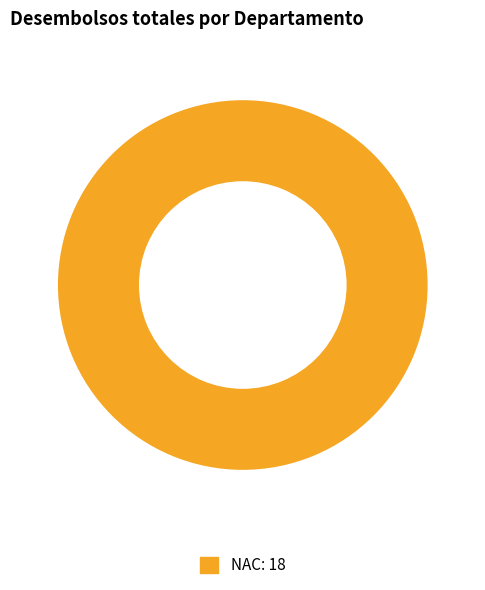

Is there any slice that represents more than half of the pie?

Yes